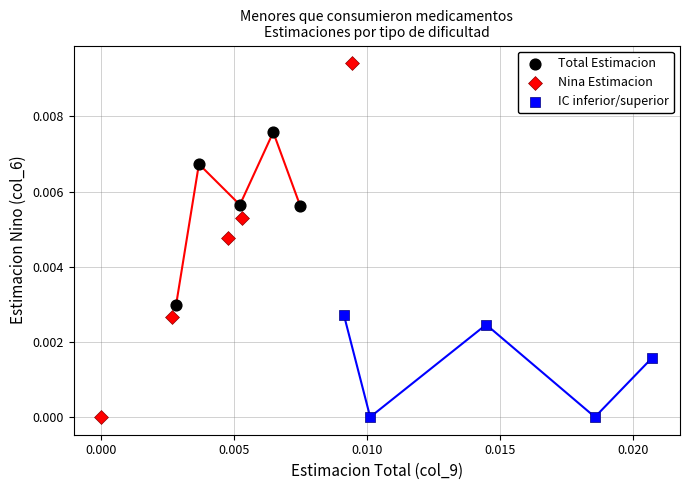

Which series contains the highest Y value?

Nina Estimacion